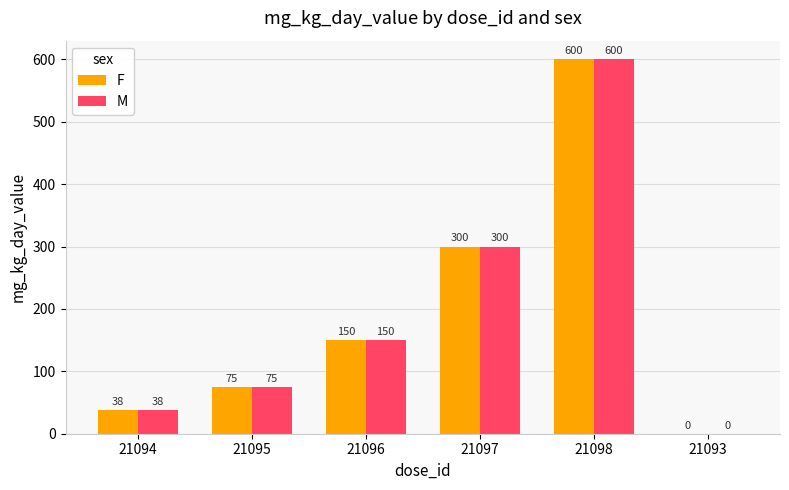

At which category does the chart reach its peak across all series?

21098